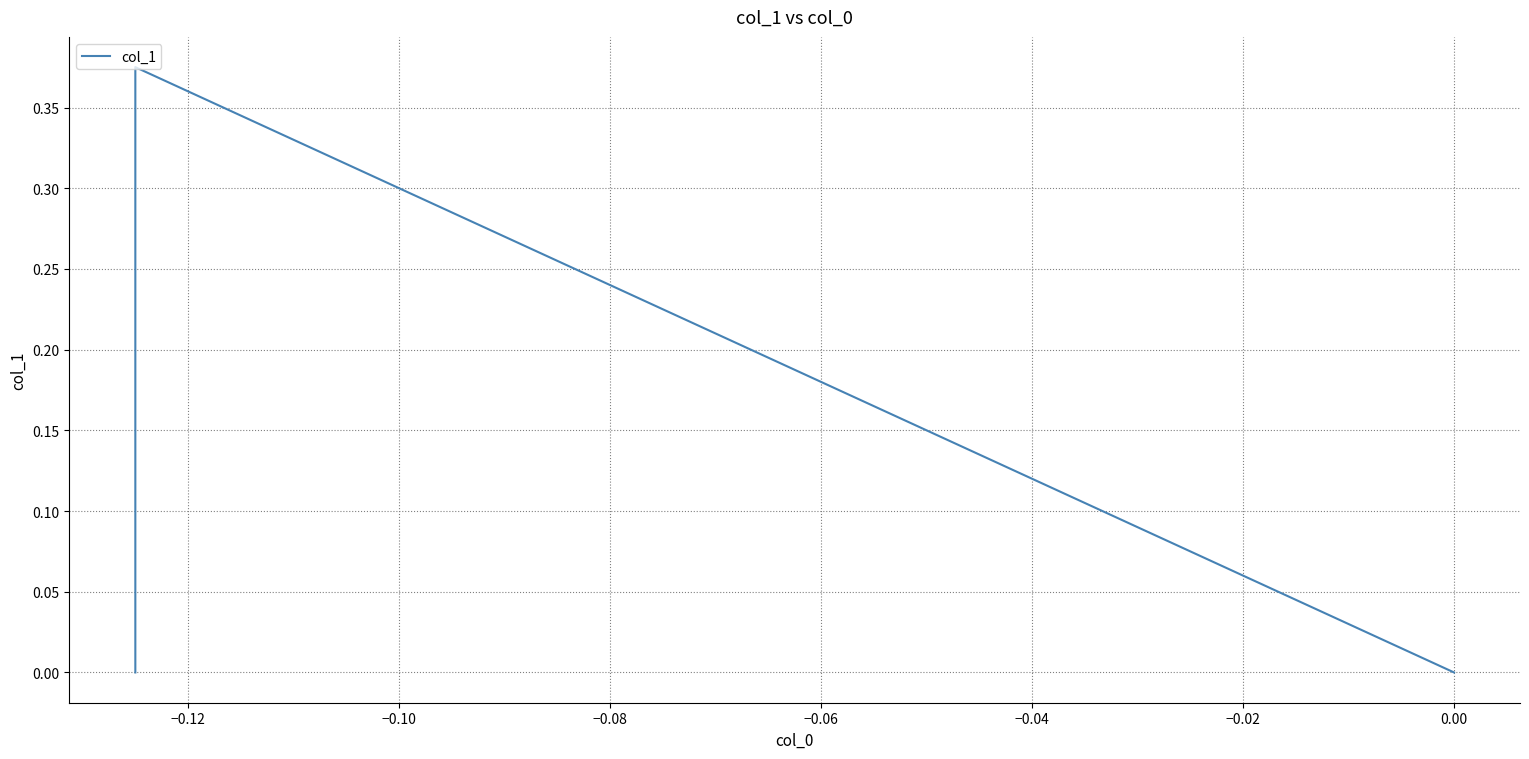

Reading right to left, list all the values displayed in this chart.

0.0	0.4	0.0